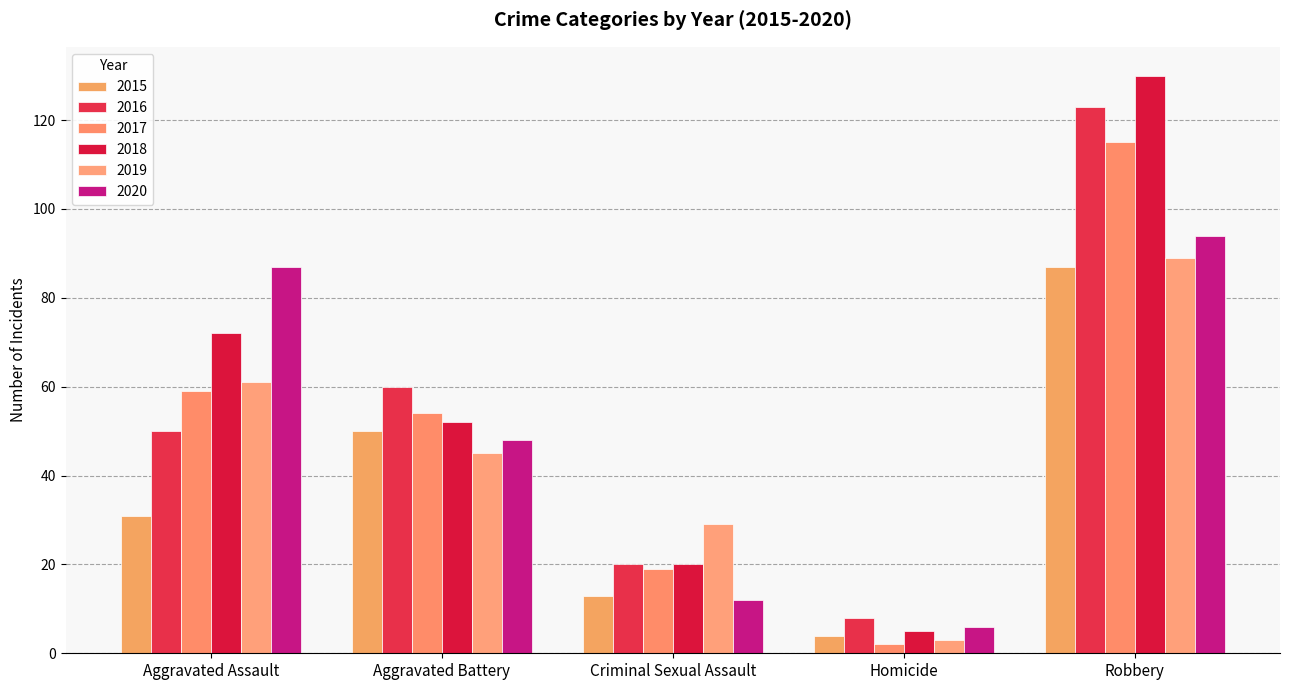

How many values in the 2020 series are below 48?

2